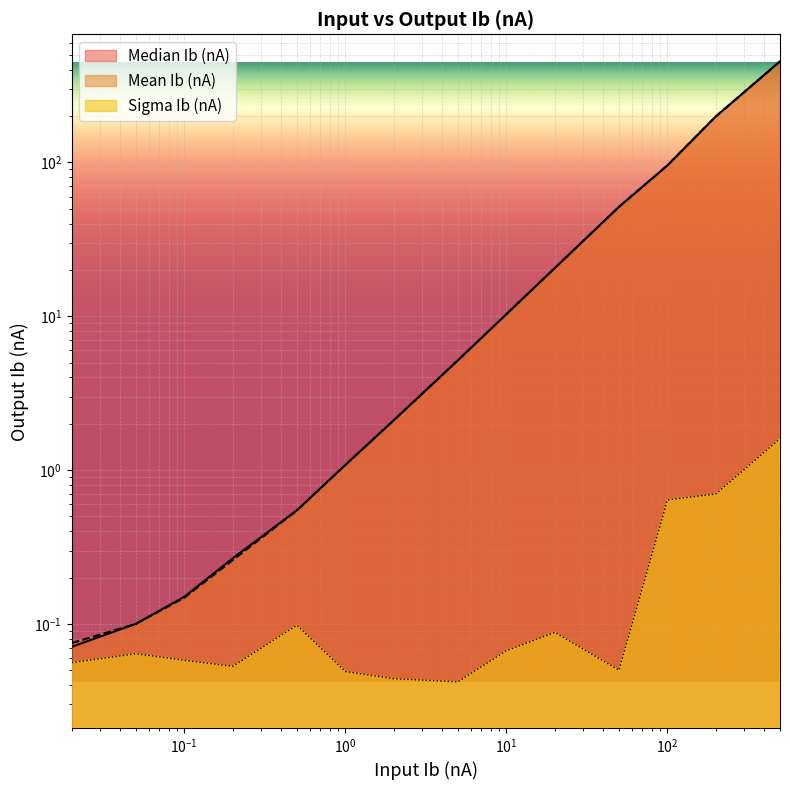

True or false: Mean Ib (nA) has more than 2 points higher than both neighbors.

False